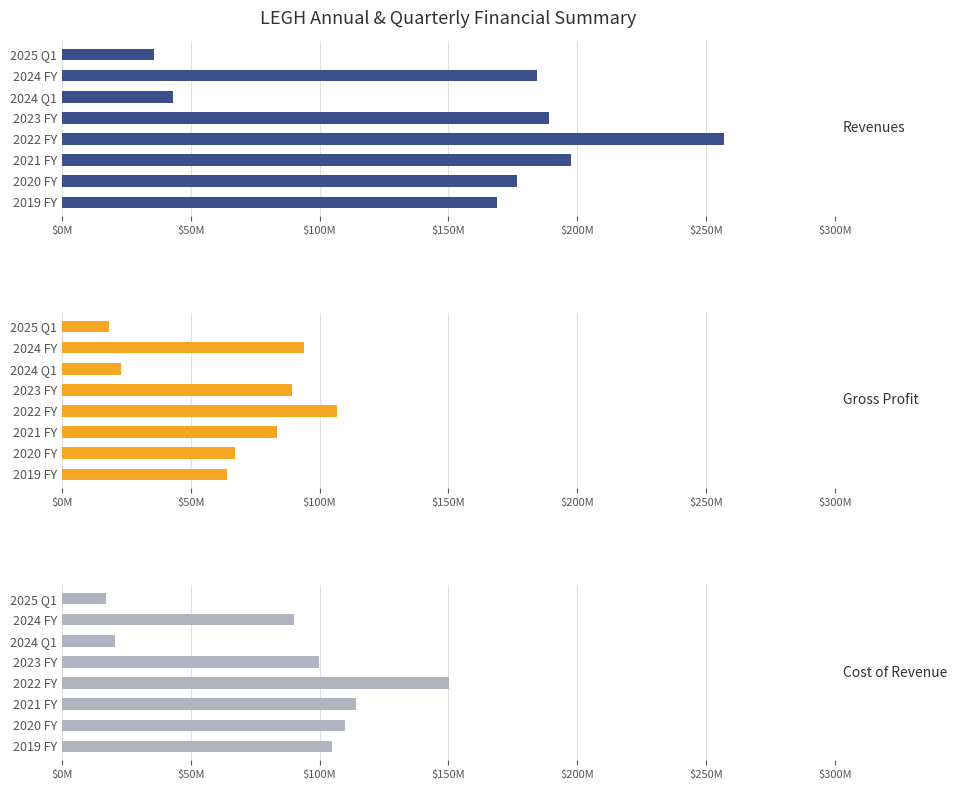

How many categories are shown in the chart?

8